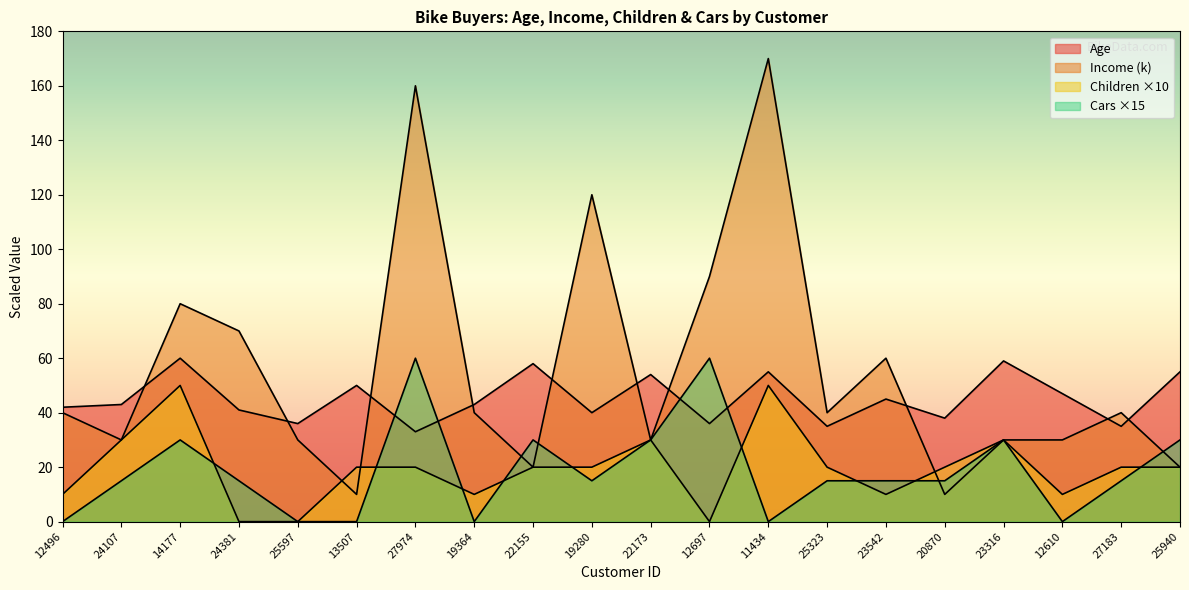

What are all the series names shown in the legend?

Age, Income, Children, Cars